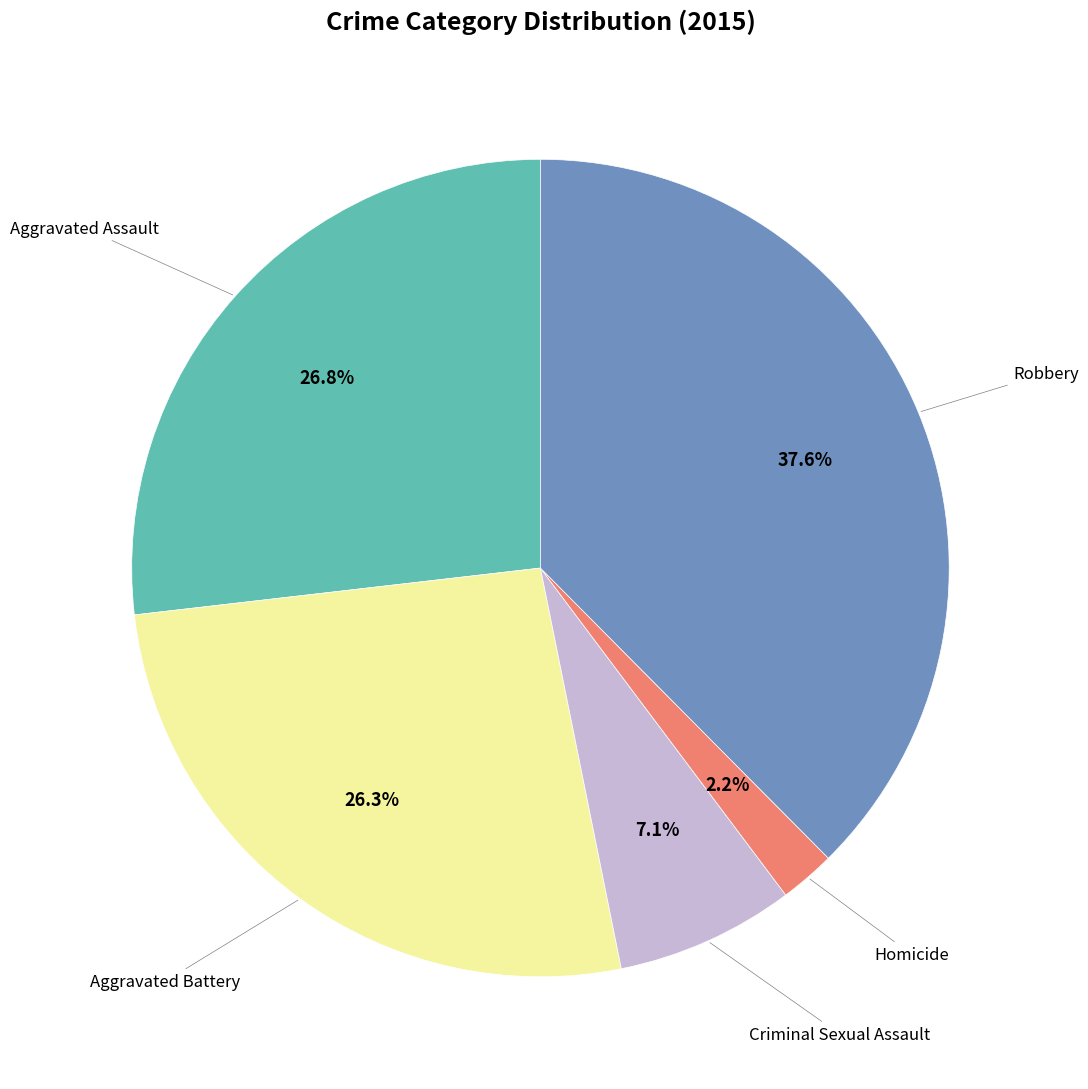

Does any single category account for the majority?

No